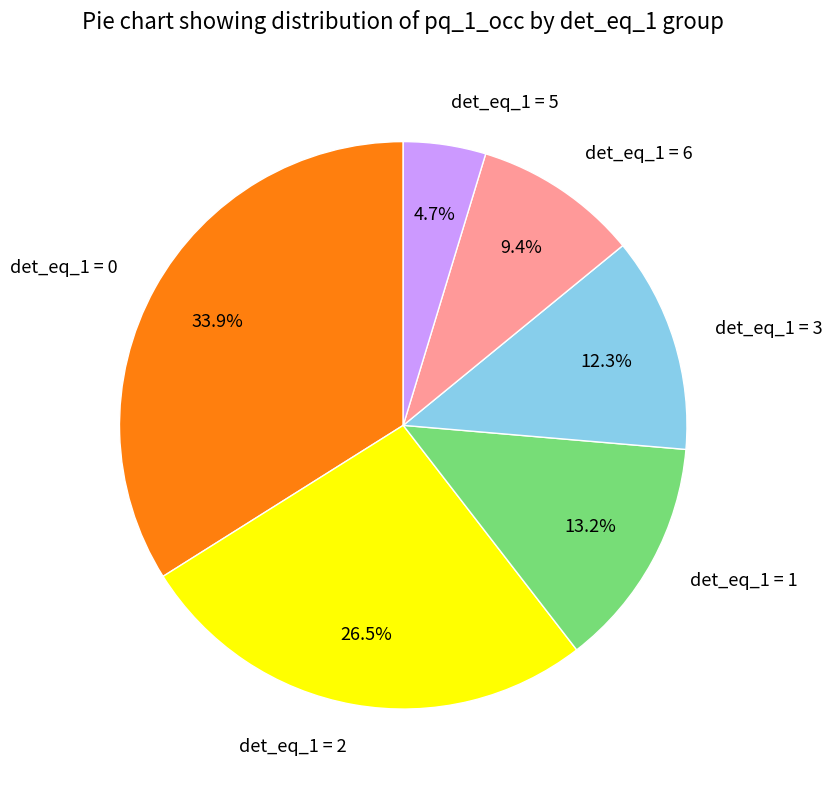

Between det_eq_1 = 2 and det_eq_1 = 1, which is larger?

det_eq_1 = 2